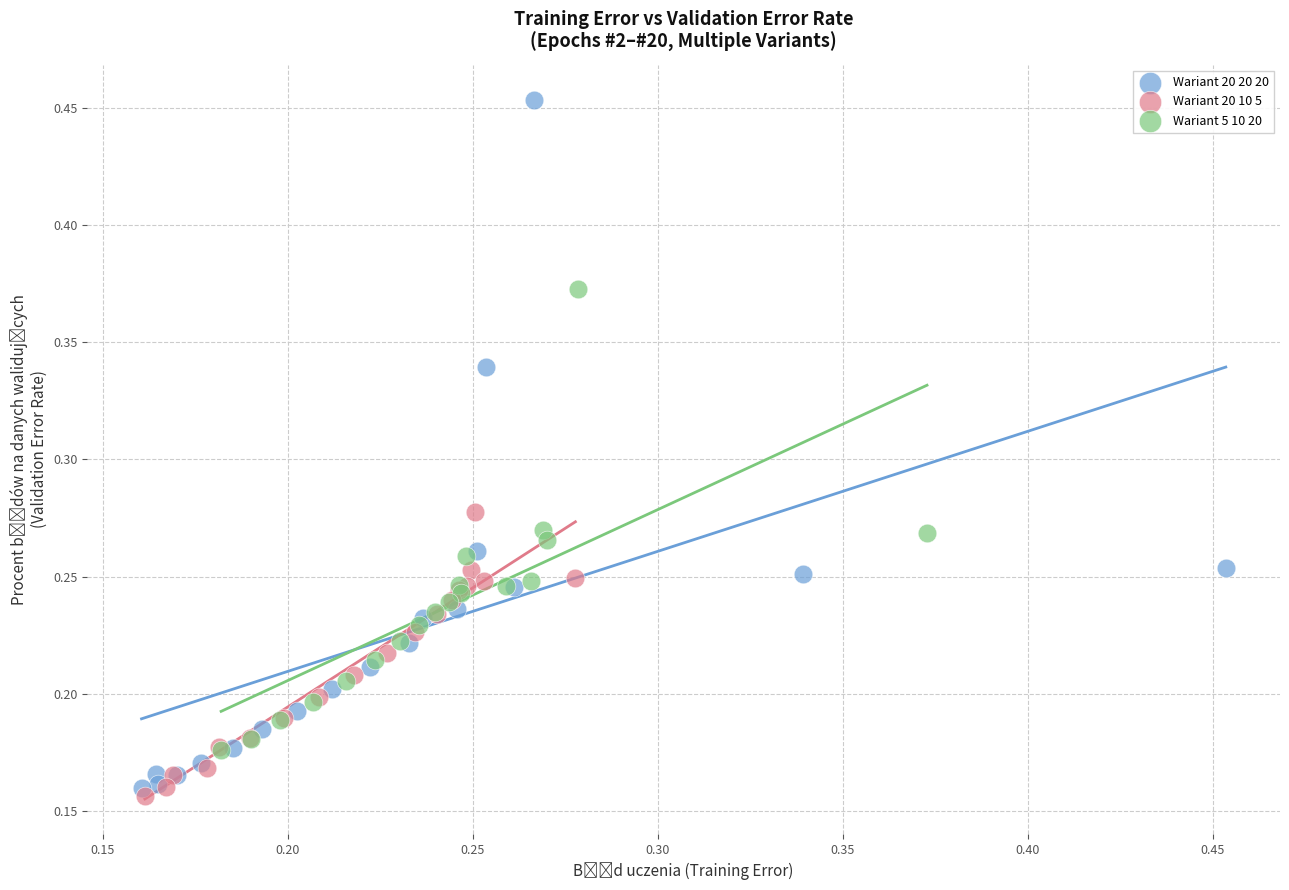

Which series has the widest spread of Y values?

Wariant 20 20 20